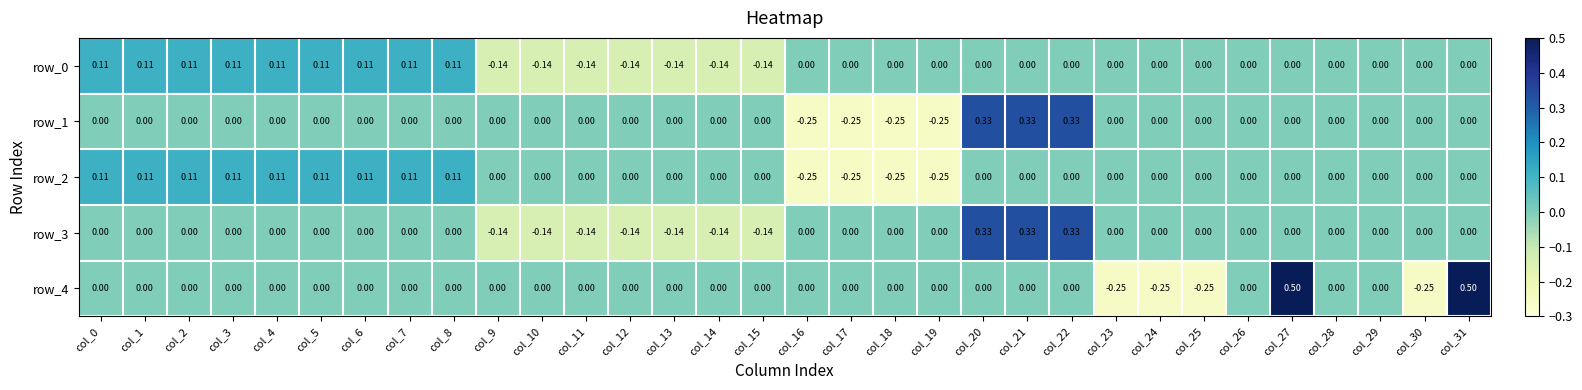

Is the value of row_4 at col_23 greater than the value of row_2 at col_4?

No